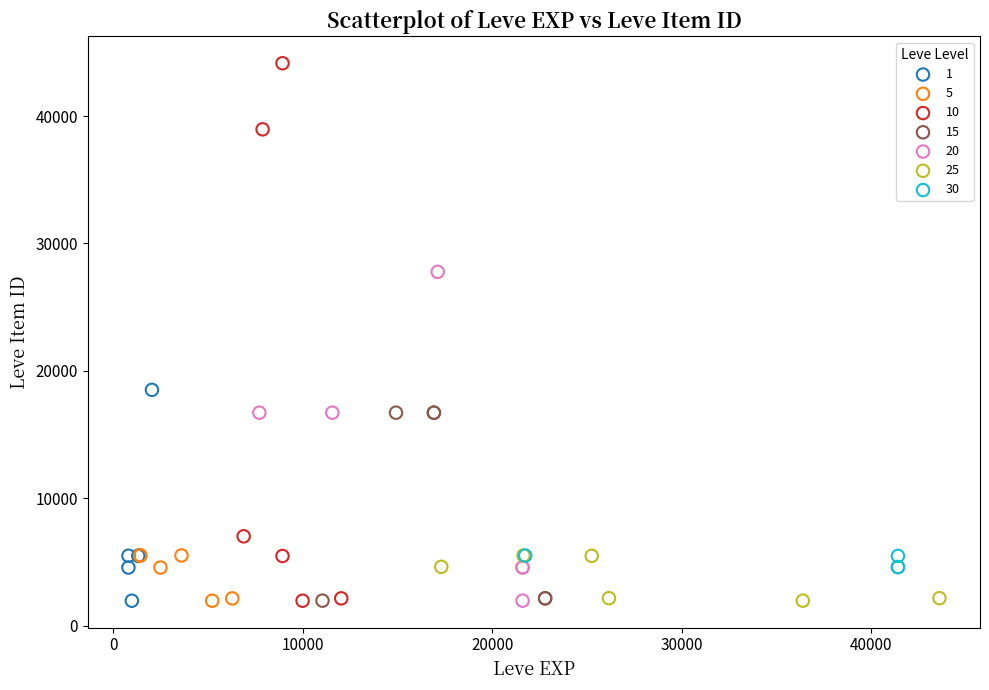

Which series has the largest Y range (max minus min)?

10